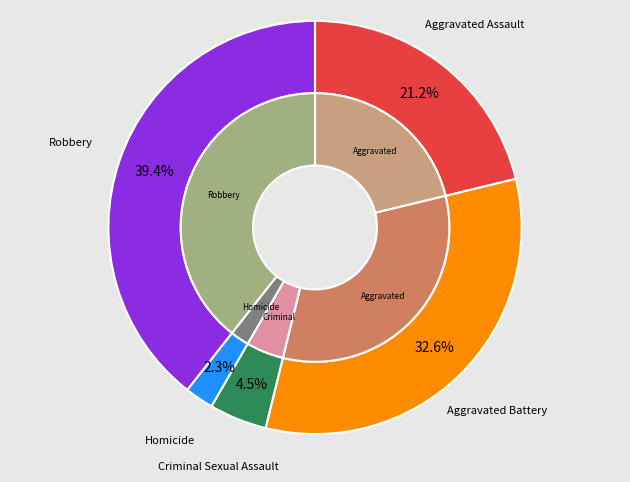

Combined, do values_total and 4 account for over 50%?

Yes